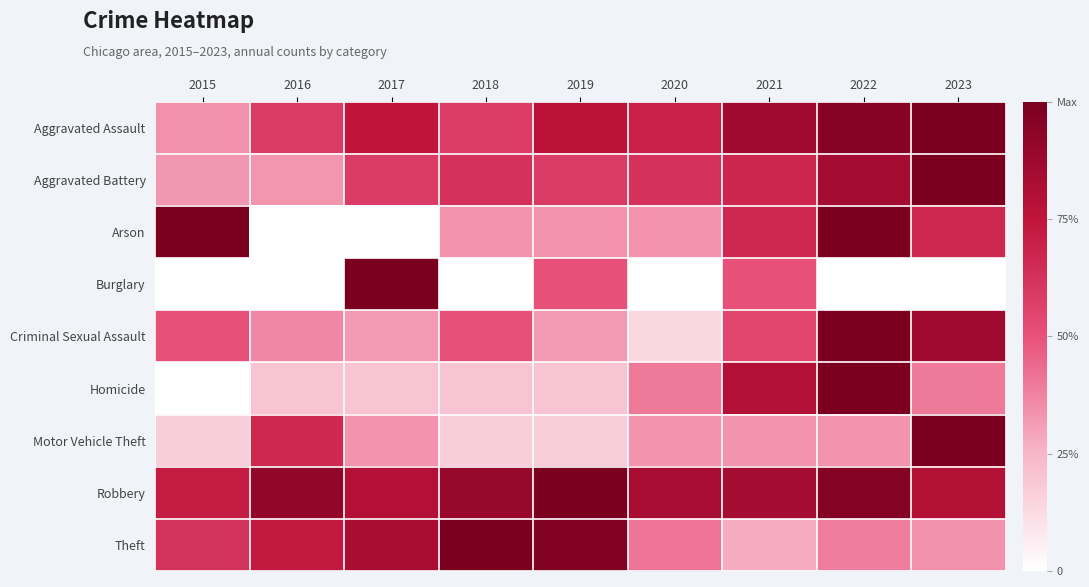

Reading right to left, extract all data points from this chart.

Aggravated Assault: 2023=1.0	2022=0.9	2021=0.9	2020=0.7	2019=0.8	2018=0.6	2017=0.7	2016=0.6	2015=0.3
Aggravated Battery: 2023=1.0	2022=0.8	2021=0.7	2020=0.6	2019=0.6	2018=0.6	2017=0.6	2016=0.3	2015=0.3
Arson: 2023=0.7	2022=1.0	2021=0.7	2020=0.3	2019=0.3	2018=0.3	2017=0.0	2016=0.0	2015=1.0
Burglary: 2023=0.0	2022=0.0	2021=0.5	2020=0.0	2019=0.5	2018=0.0	2017=1.0	2016=0.0	2015=0.0
Criminal Sexual Assault: 2023=0.9	2022=1.0	2021=0.5	2020=0.1	2019=0.3	2018=0.5	2017=0.3	2016=0.4	2015=0.5
Homicide: 2023=0.4	2022=1.0	2021=0.8	2020=0.4	2019=0.2	2018=0.2	2017=0.2	2016=0.2	2015=0.0
Motor Vehicle Theft: 2023=1.0	2022=0.3	2021=0.3	2020=0.3	2019=0.2	2018=0.2	2017=0.3	2016=0.7	2015=0.2
Robbery: 2023=0.8	2022=1.0	2021=0.8	2020=0.8	2019=1.0	2018=0.9	2017=0.8	2016=0.9	2015=0.7
Theft: 2023=0.3	2022=0.4	2021=0.3	2020=0.4	2019=1.0	2018=1.0	2017=0.8	2016=0.7	2015=0.6